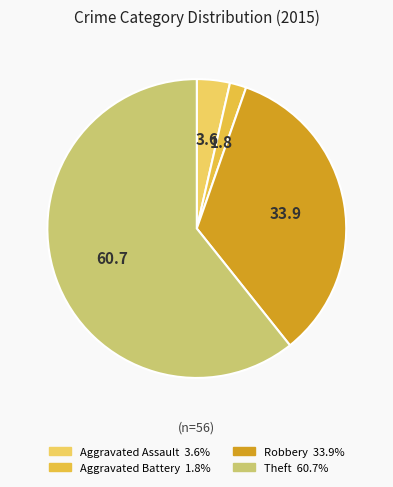

Between Aggravated Battery and Theft, which is larger?

Theft